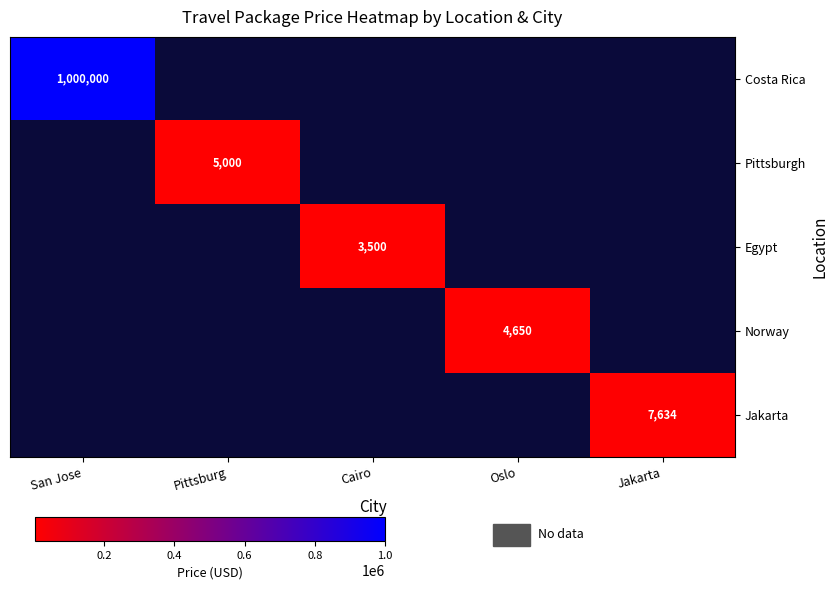

What is the maximum value shown in the chart?

1000000.0